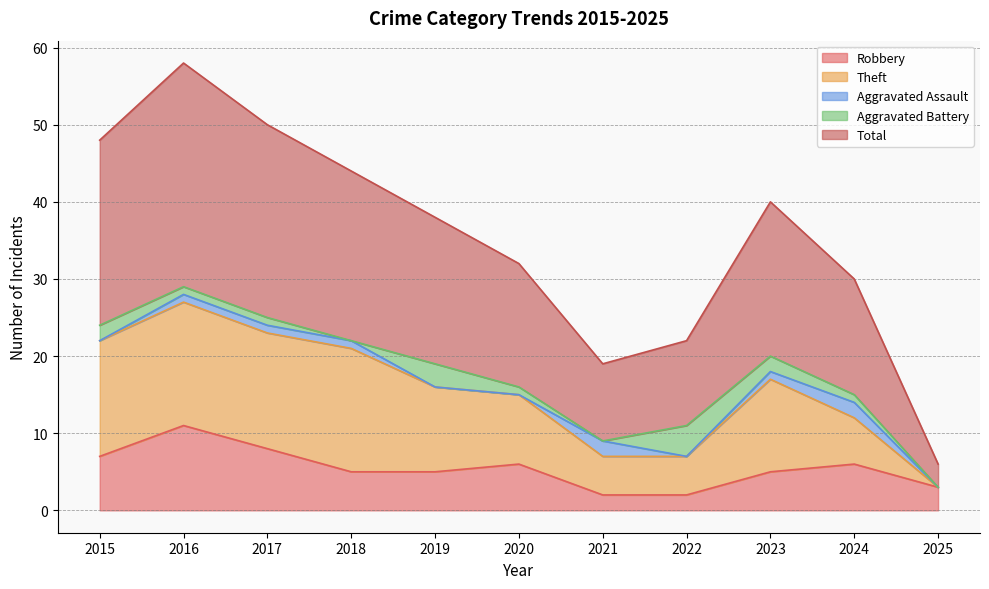

At which label does Theft reach its minimum?

2025